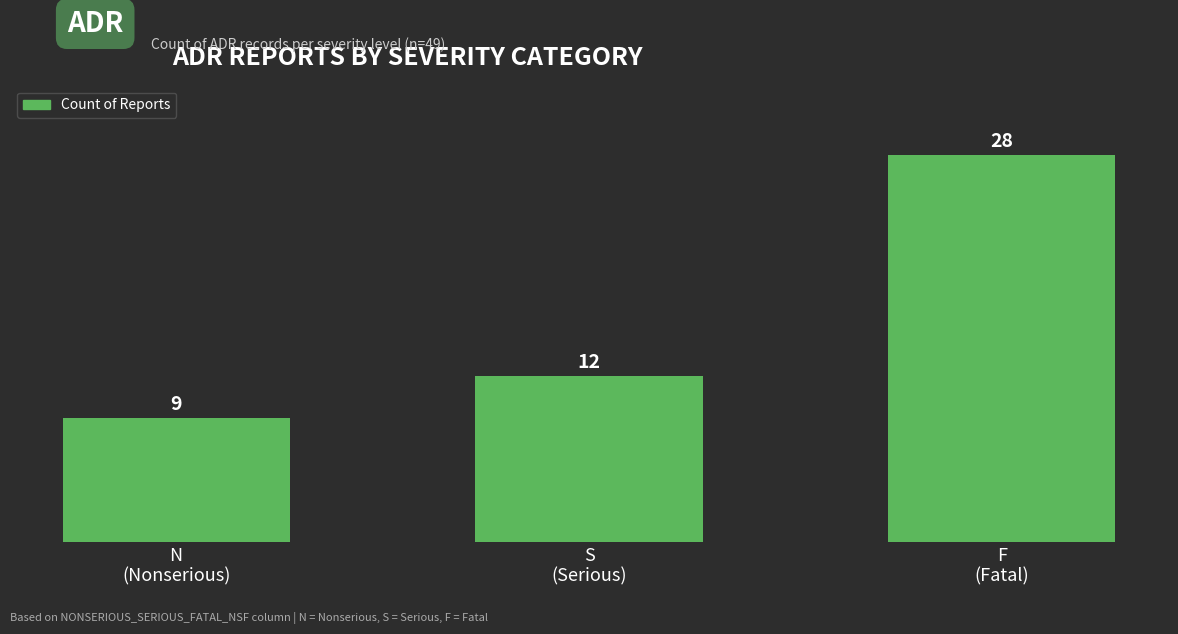

The chart shows a value of 49 at F
(Fatal). True or false?

False